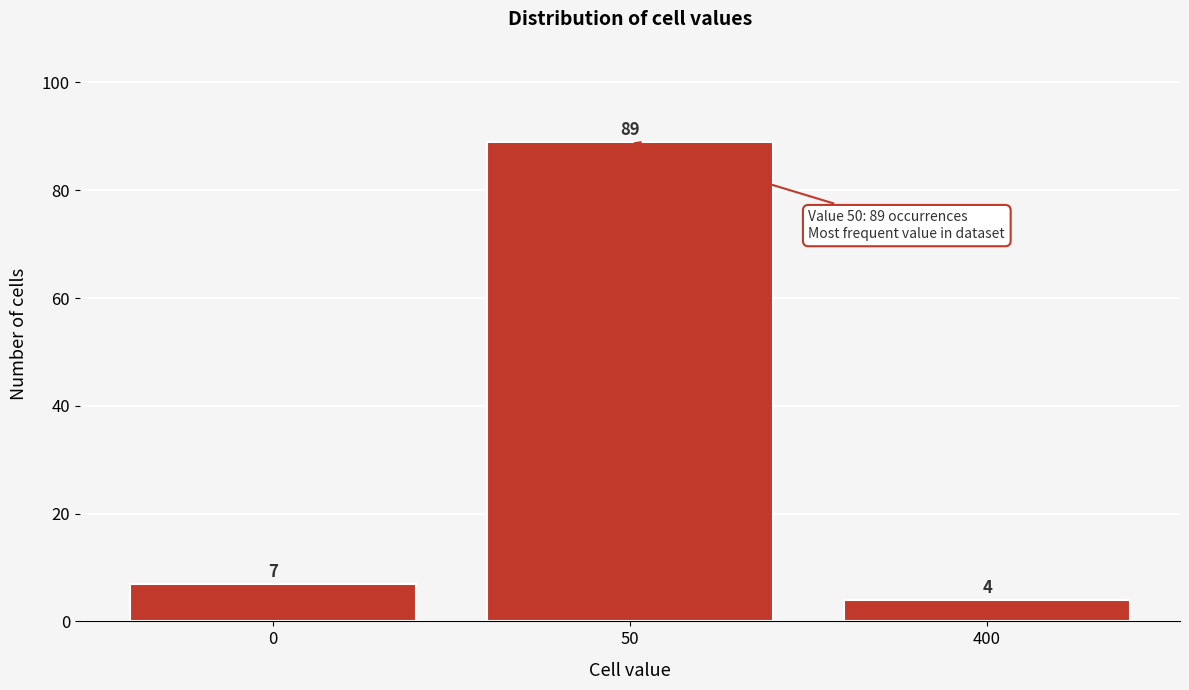

Reading left to right, what are all the values shown in this chart?

0=7	50=89	400=4